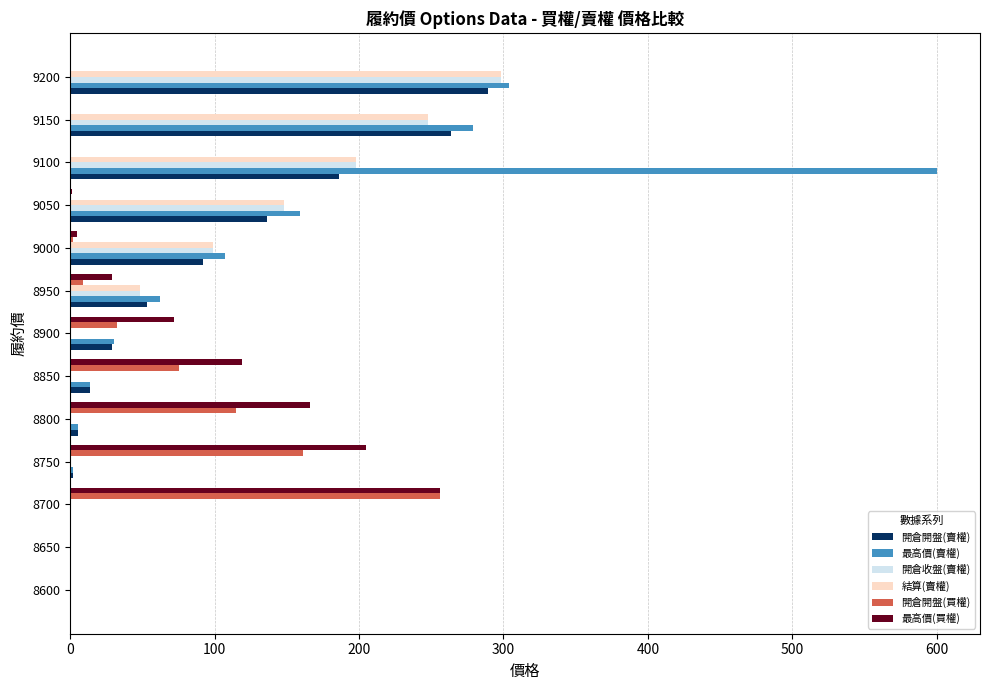

At which category does the chart reach its peak across all series?

9100